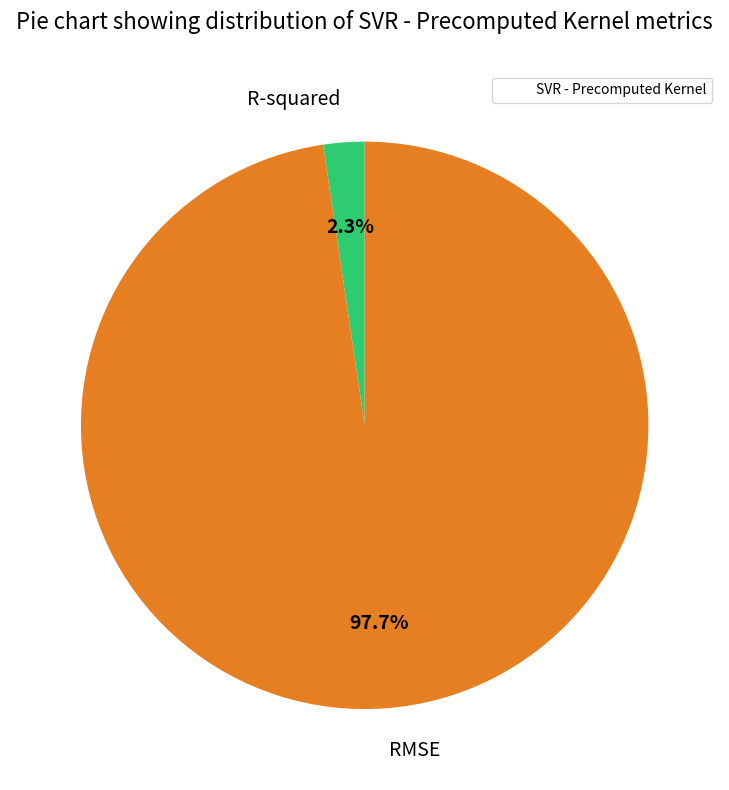

Which slice represents more than half of the pie?

RMSE